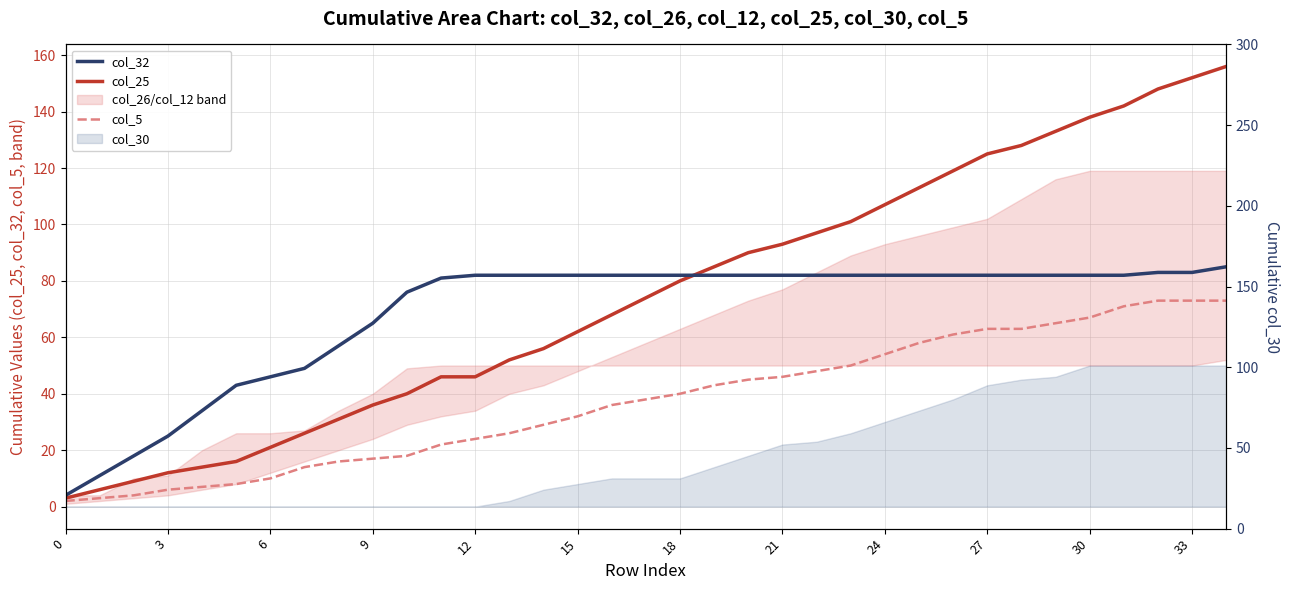

What is the difference between the maximum and minimum values in the col_5 series?

71